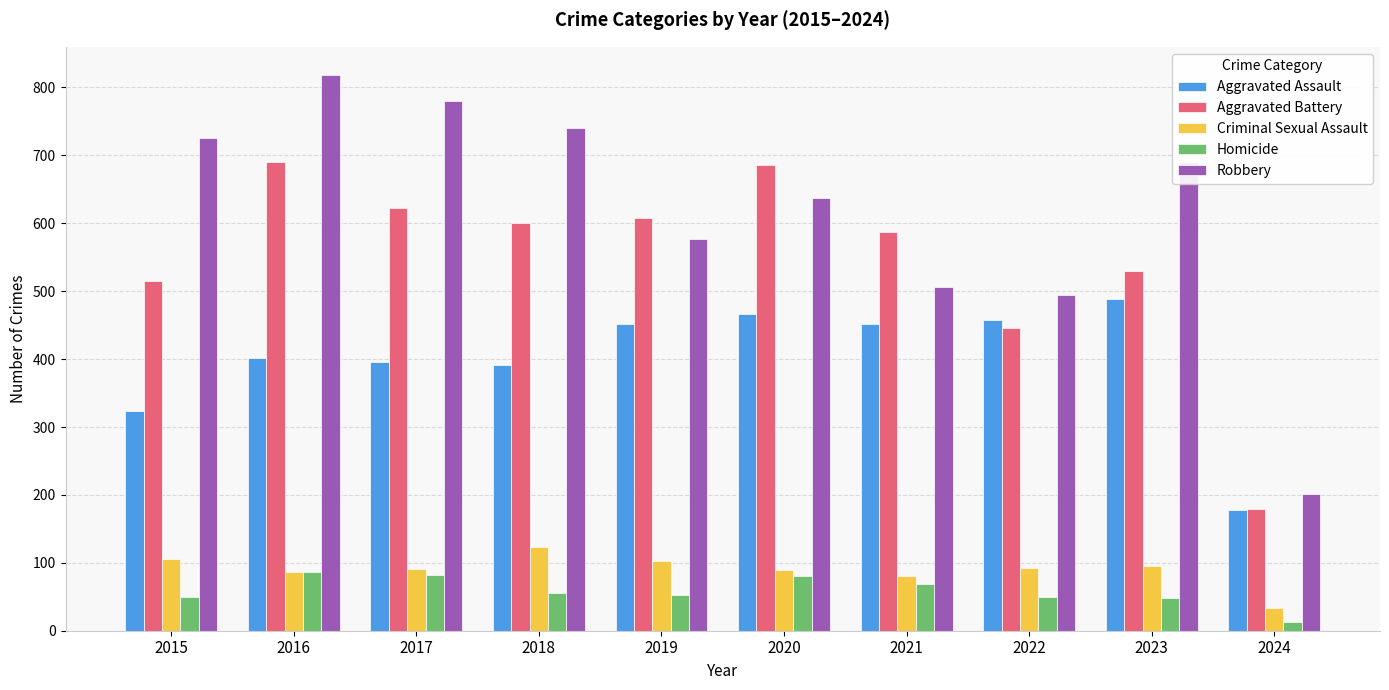

What is the sum of the Robbery values at 2022 and 2021?

1001